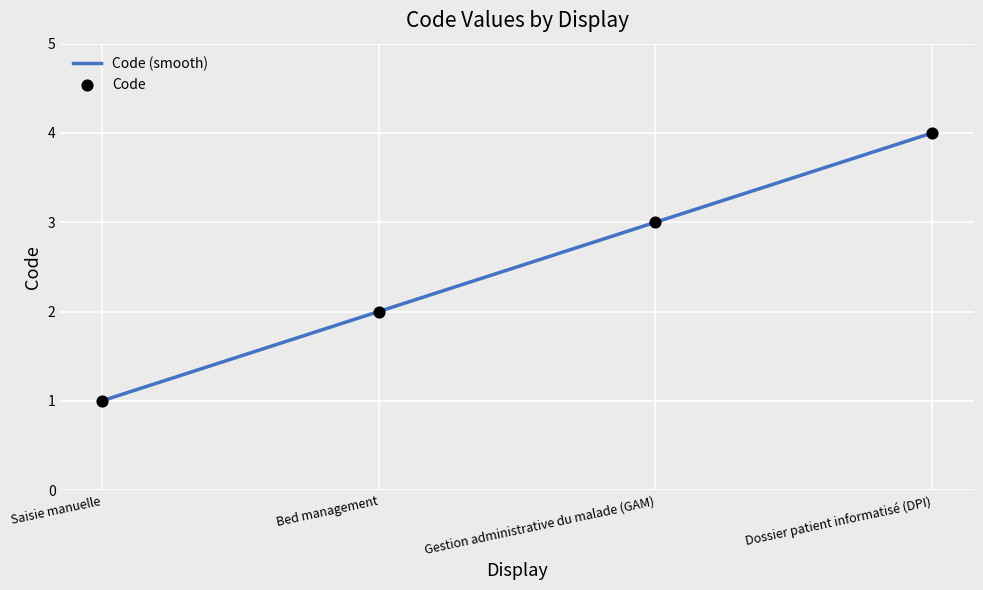

What is the ratio of the value at Saisie manuelle to the value at Bed management?

0.5